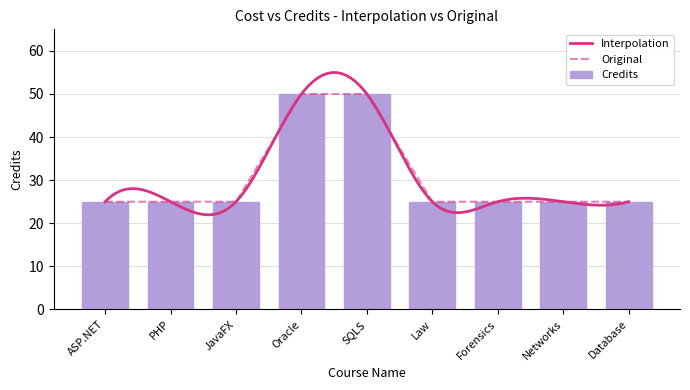

Reading left to right, what are all the values shown in this chart?

25	25	25	50	50	25	25	25	25